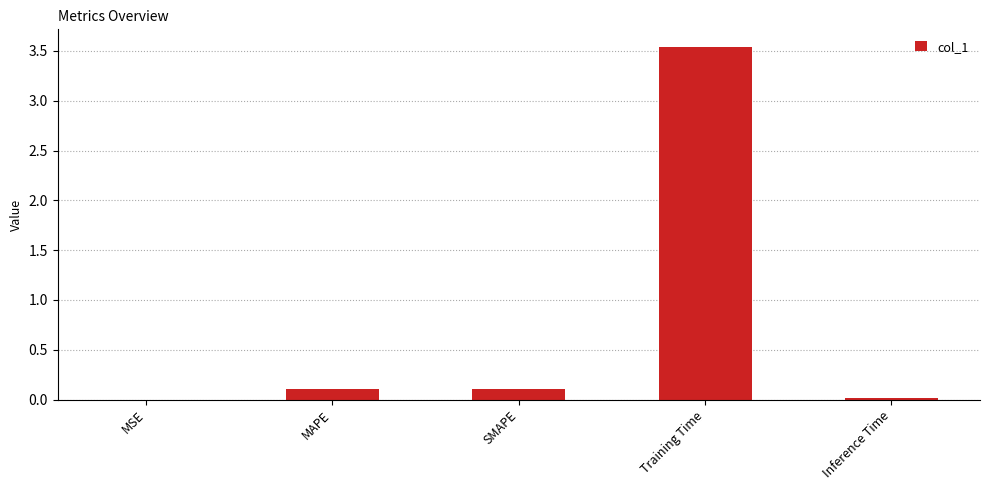

At which category does the chart reach its peak across all series?

Training Time